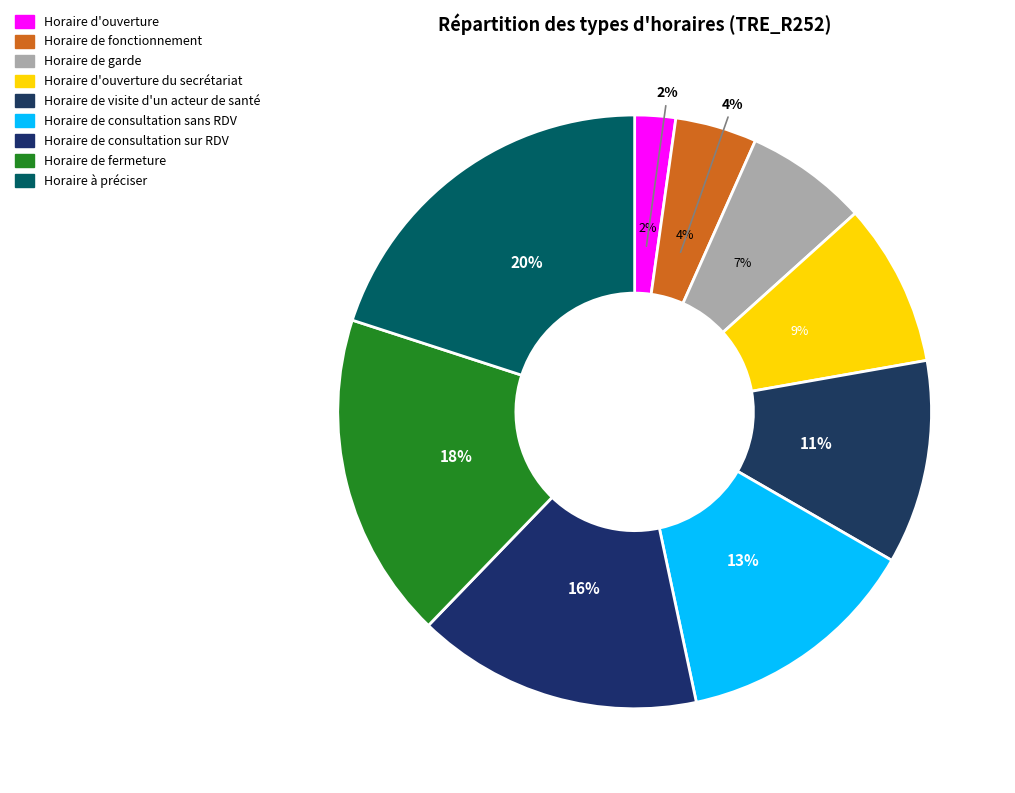

Does Horaire de garde account for over 50% of the chart?

No